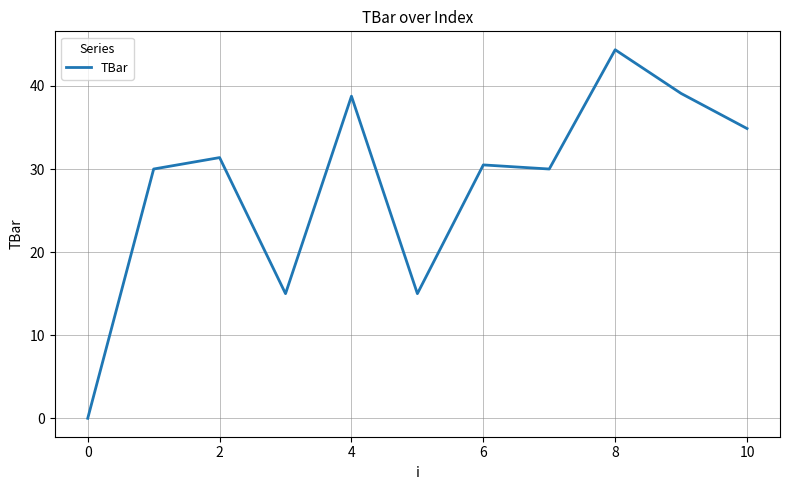

What is the greatest value displayed?

44.4